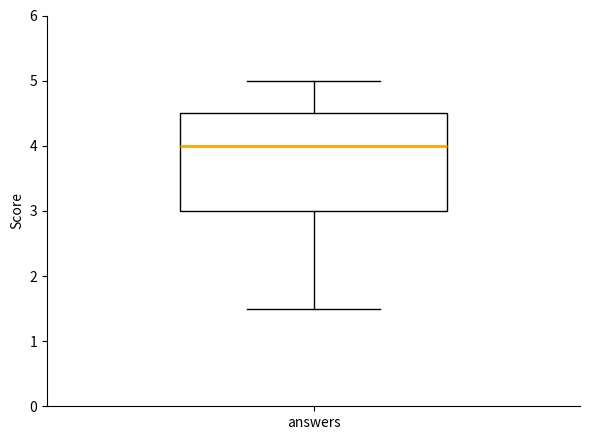

Transcribe this box plot: give where the median line is, the range the box spans, and where the two whiskers end, as read against the y-axis. The values are not printed on the chart, so give them approximately, as read against the axis.

median 4.0, box 3.0 to 4.5, whiskers 1.5 to 5.0